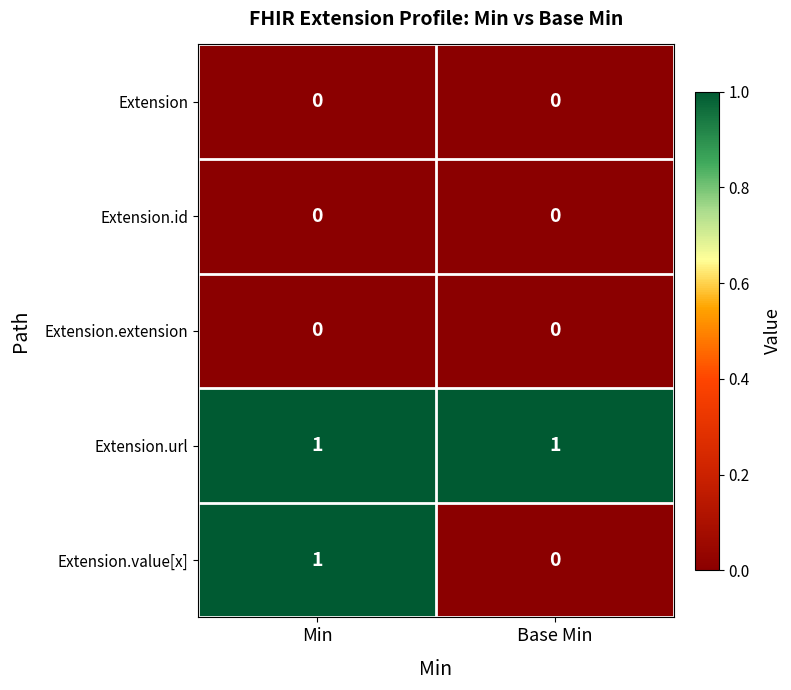

Which series has the widest spread of values?

Extension.value[x]